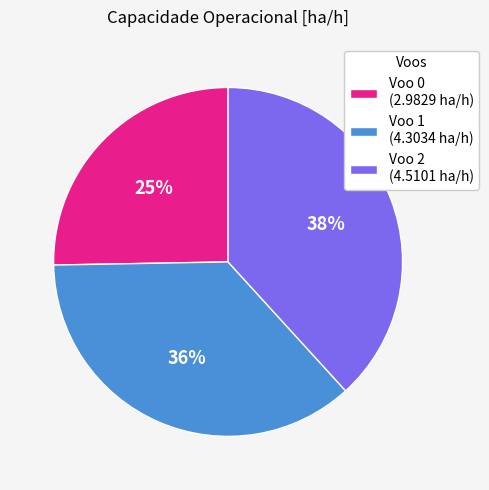

Count the number of slices in the pie.

3